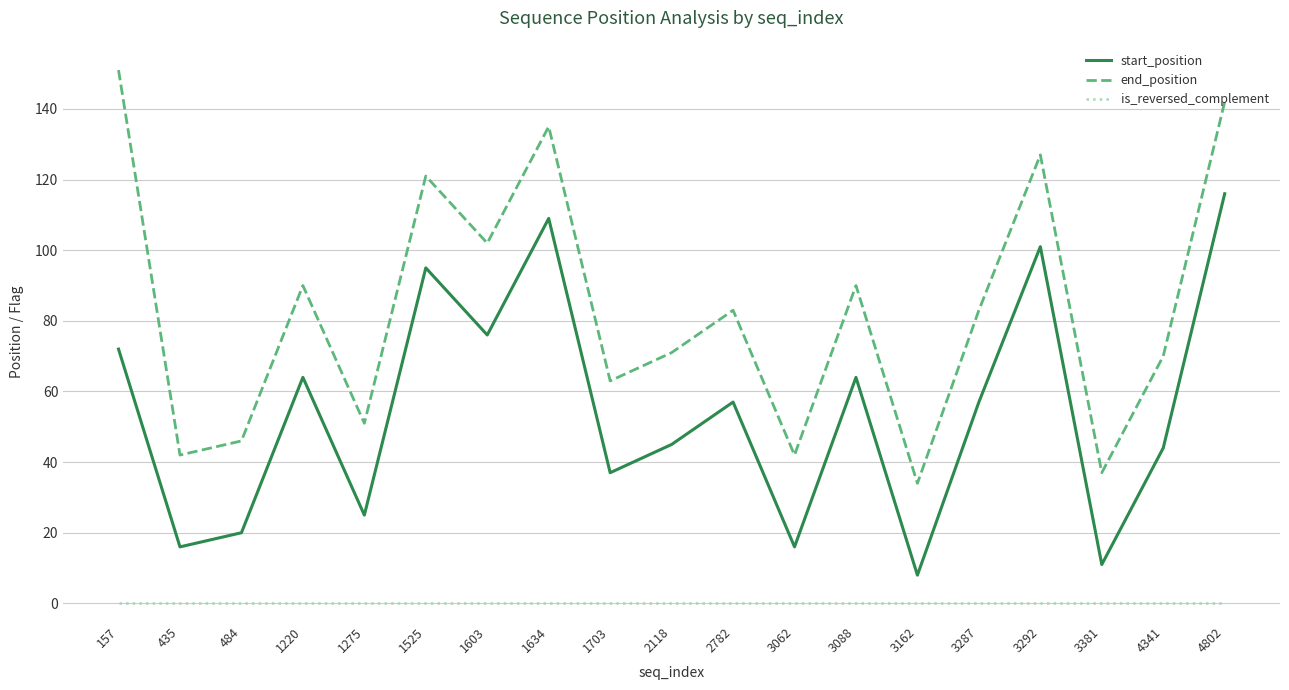

What is the difference between the highest and lowest values at 4802?

142